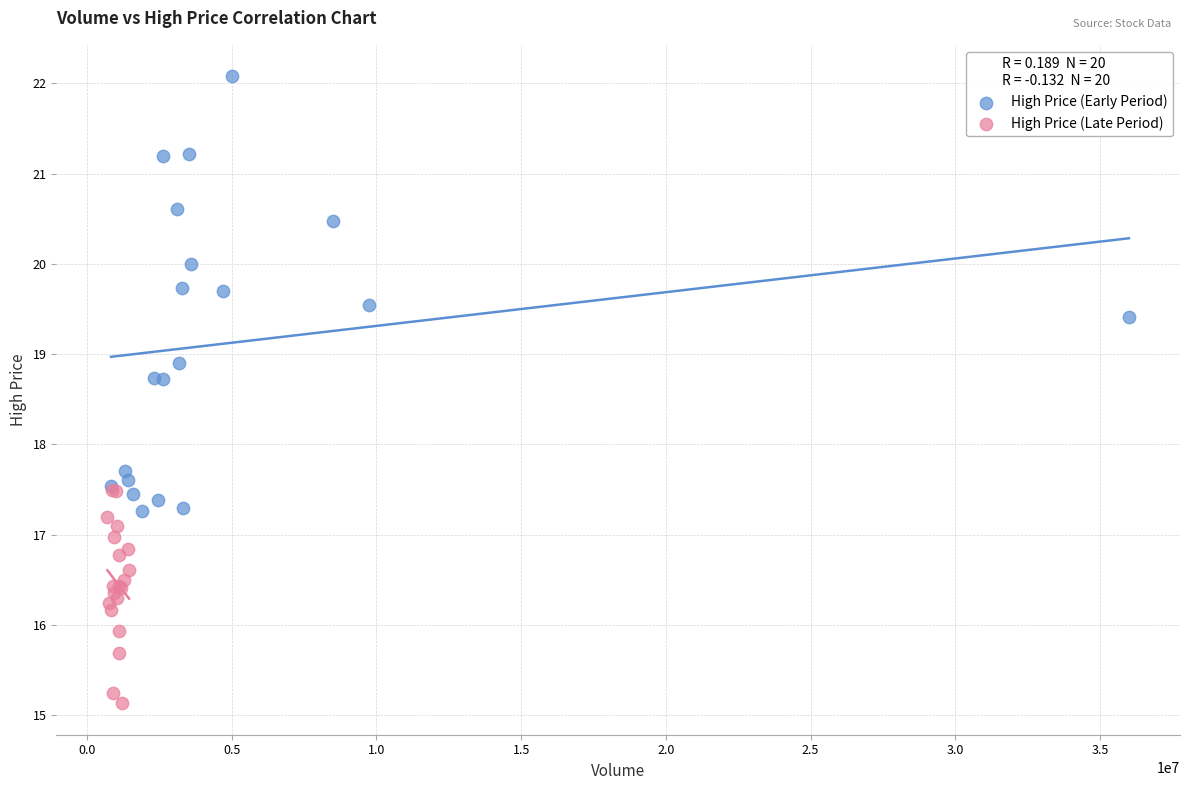

Which series reaches the minimum Y coordinate?

High Price (Late Period)